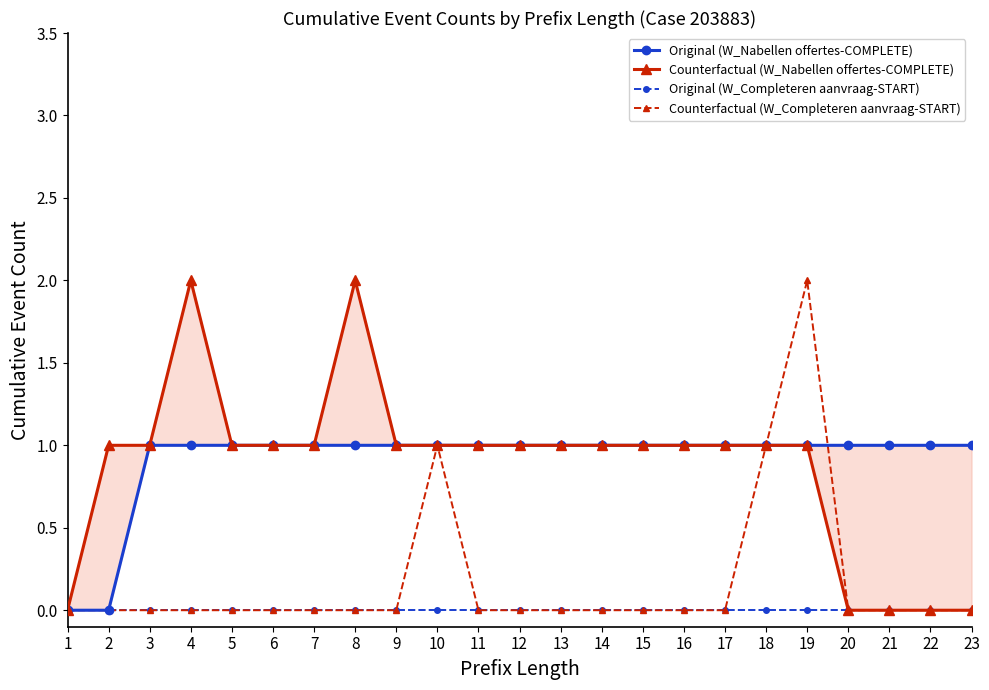

How many positive values does the Counterfactual (W_Completeren aanvraag-START) series have?

3